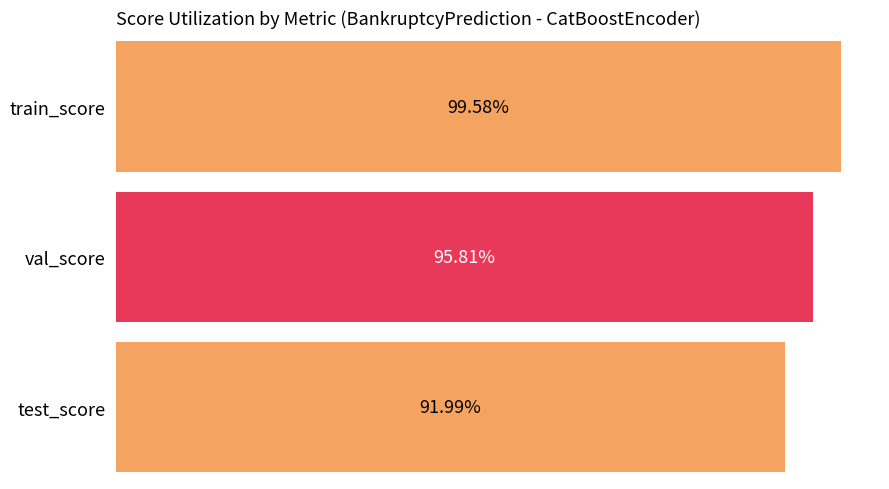

Which series has the largest total across all categories?

train_score